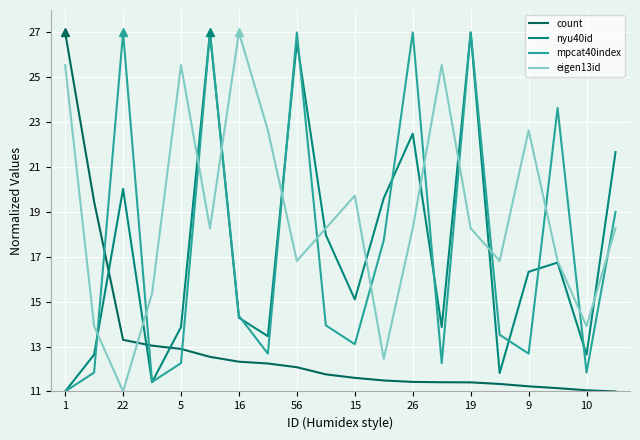

What is the minimum value shown in the chart?

11.0